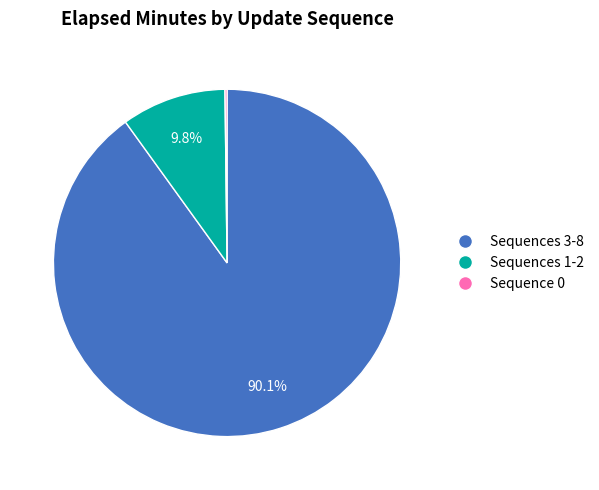

Is there any slice that represents more than half of the pie?

Yes